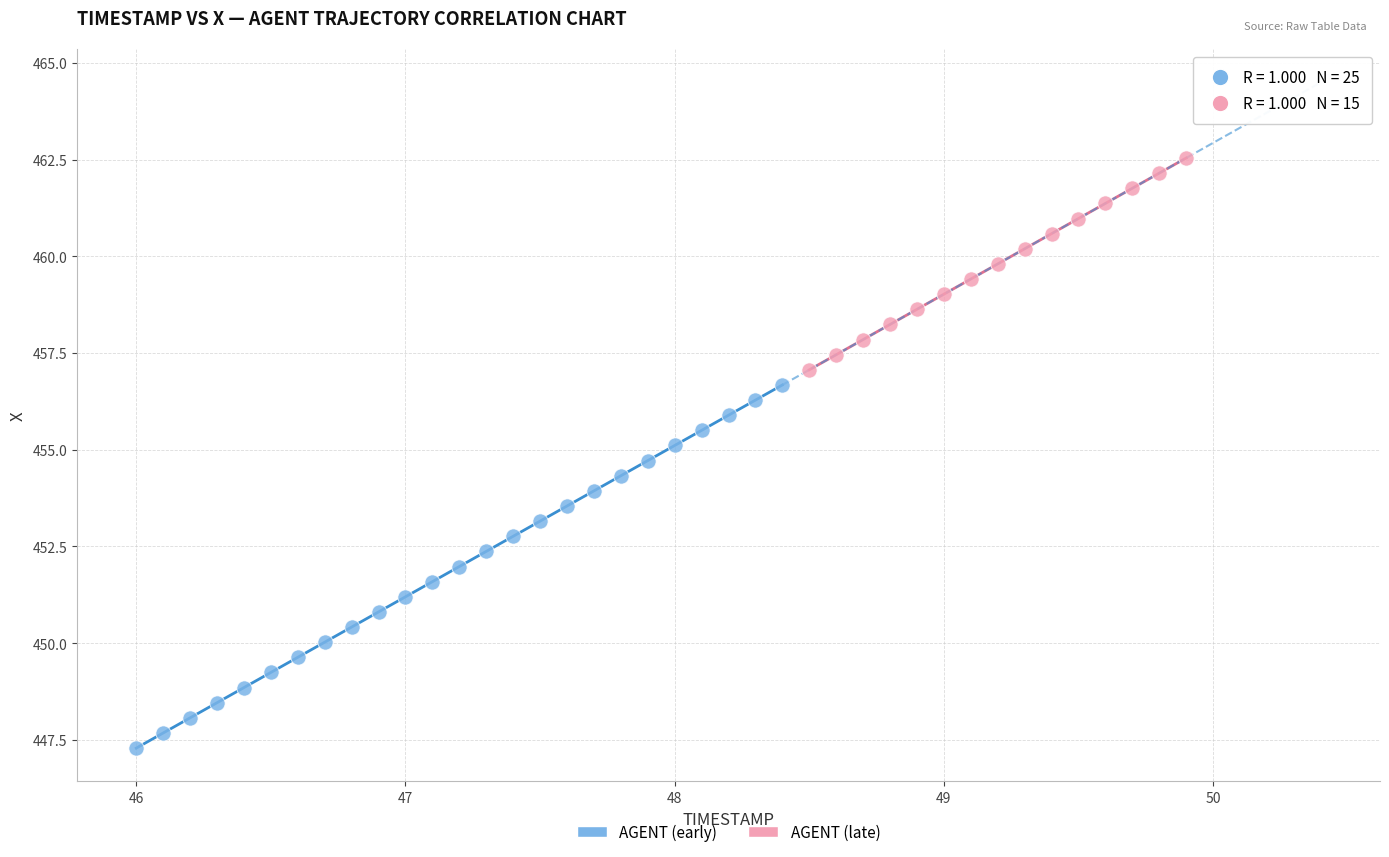

Which series reaches the maximum Y coordinate?

AGENT (late)